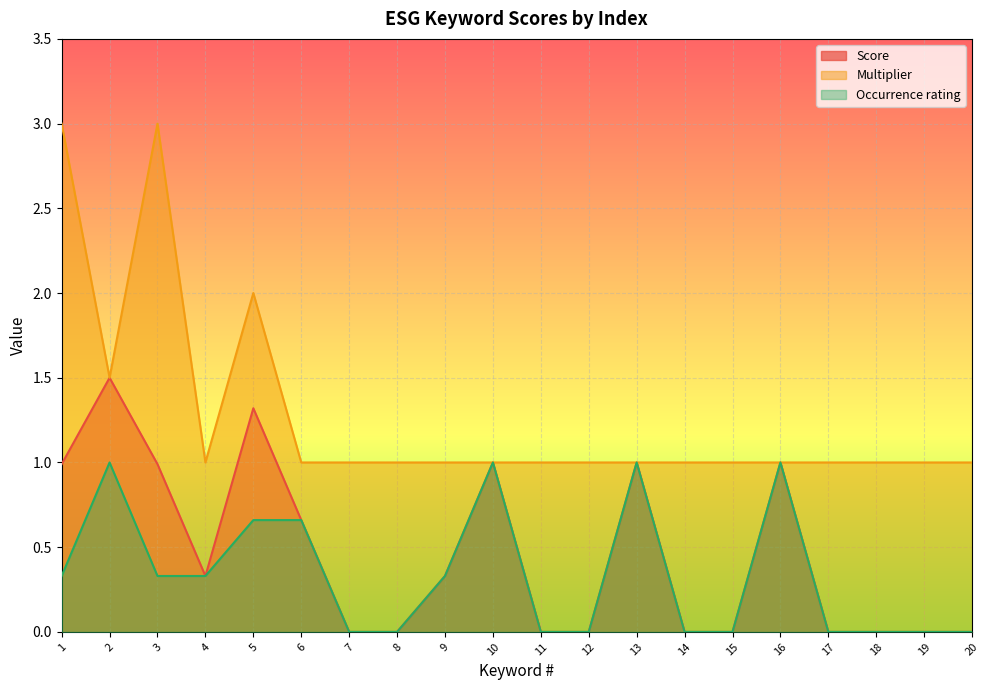

How many data points in Score are above 0?

10